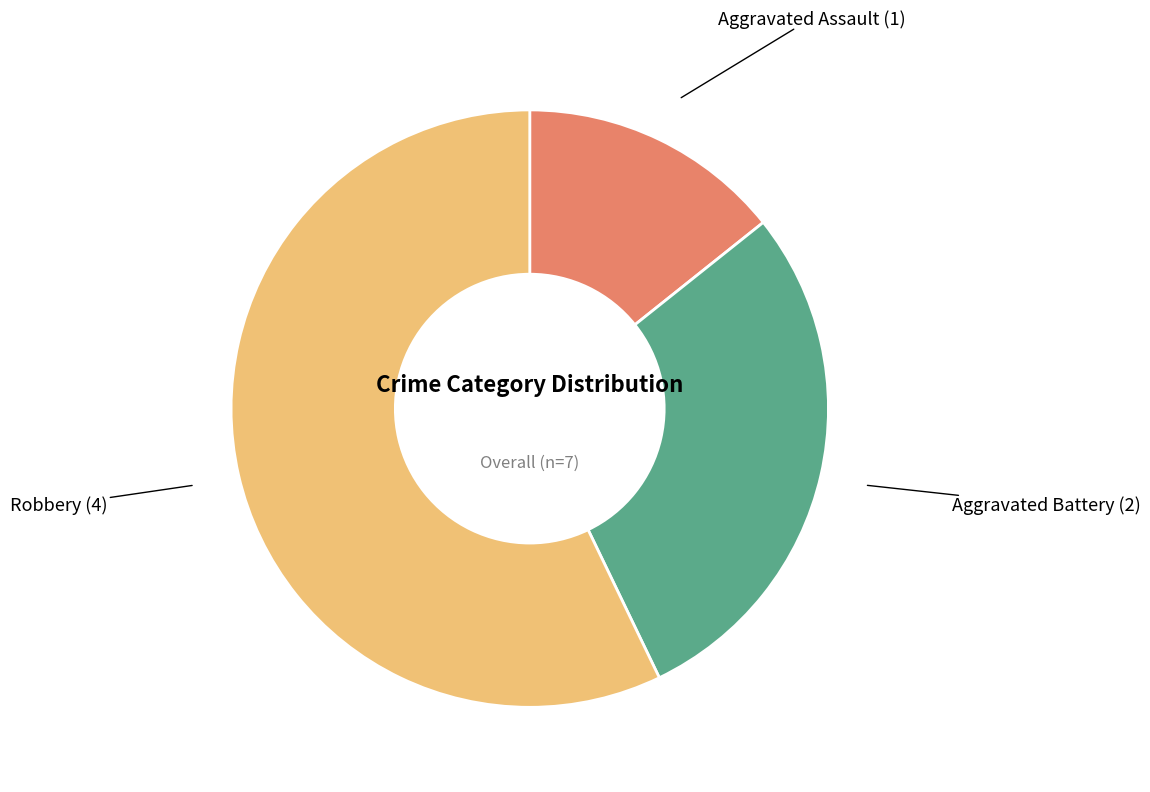

Is there a majority slice in this chart?

Yes